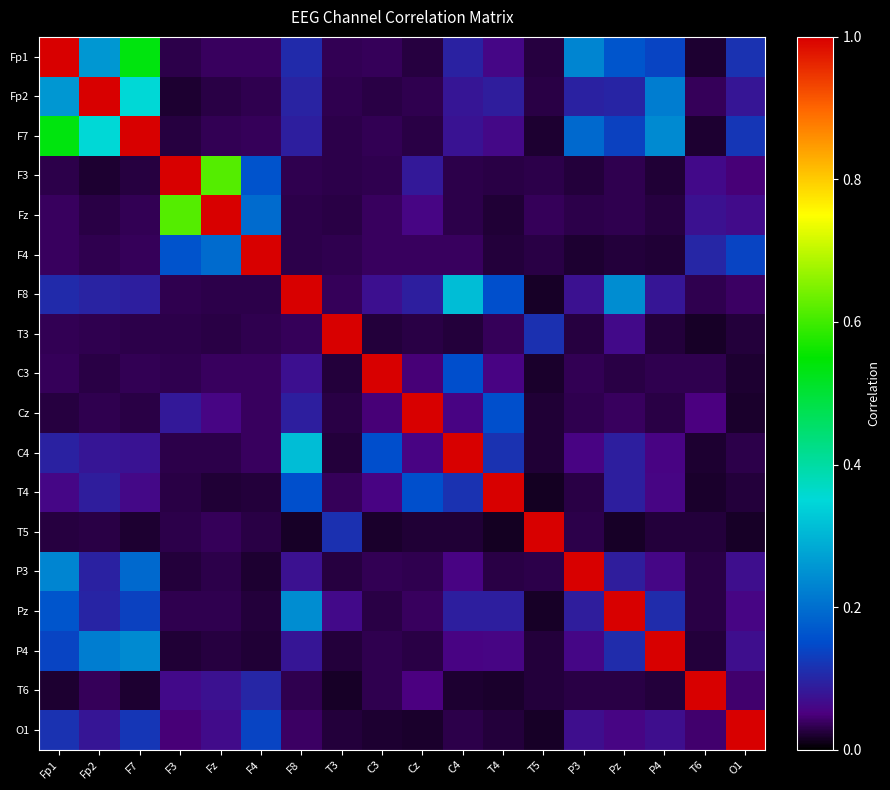

Reading left to right, transcribe all the data shown in this chart.

Fp1: Fp1=1.0	Fp2=0.3	F7=0.5	F3=0.0	Fz=0.0	F4=0.0	F8=0.1	T3=0.0	C3=0.0	Cz=0.0	C4=0.1	T4=0.1	T5=0.0	P3=0.2	Pz=0.2	P4=0.1	T6=0.0	O1=0.1
Fp2: Fp1=0.3	Fp2=1.0	F7=0.4	F3=0.0	Fz=0.0	F4=0.0	F8=0.1	T3=0.0	C3=0.0	Cz=0.0	C4=0.1	T4=0.1	T5=0.0	P3=0.1	Pz=0.1	P4=0.2	T6=0.0	O1=0.1
F7: Fp1=0.5	Fp2=0.4	F7=1.0	F3=0.0	Fz=0.0	F4=0.0	F8=0.1	T3=0.0	C3=0.0	Cz=0.0	C4=0.1	T4=0.1	T5=0.0	P3=0.2	Pz=0.1	P4=0.2	T6=0.0	O1=0.1
F3: Fp1=0.0	Fp2=0.0	F7=0.0	F3=1.0	Fz=0.6	F4=0.2	F8=0.0	T3=0.0	C3=0.0	Cz=0.1	C4=0.0	T4=0.0	T5=0.0	P3=0.0	Pz=0.0	P4=0.0	T6=0.1	O1=0.0
Fz: Fp1=0.0	Fp2=0.0	F7=0.0	F3=0.6	Fz=1.0	F4=0.2	F8=0.0	T3=0.0	C3=0.0	Cz=0.1	C4=0.0	T4=0.0	T5=0.0	P3=0.0	Pz=0.0	P4=0.0	T6=0.1	O1=0.1
F4: Fp1=0.0	Fp2=0.0	F7=0.0	F3=0.2	Fz=0.2	F4=1.0	F8=0.0	T3=0.0	C3=0.0	Cz=0.0	C4=0.0	T4=0.0	T5=0.0	P3=0.0	Pz=0.0	P4=0.0	T6=0.1	O1=0.1
F8: Fp1=0.1	Fp2=0.1	F7=0.1	F3=0.0	Fz=0.0	F4=0.0	F8=1.0	T3=0.0	C3=0.1	Cz=0.1	C4=0.3	T4=0.2	T5=0.0	P3=0.1	Pz=0.2	P4=0.1	T6=0.0	O1=0.0
T3: Fp1=0.0	Fp2=0.0	F7=0.0	F3=0.0	Fz=0.0	F4=0.0	F8=0.0	T3=1.0	C3=0.0	Cz=0.0	C4=0.0	T4=0.0	T5=0.1	P3=0.0	Pz=0.1	P4=0.0	T6=0.0	O1=0.0
C3: Fp1=0.0	Fp2=0.0	F7=0.0	F3=0.0	Fz=0.0	F4=0.0	F8=0.1	T3=0.0	C3=1.0	Cz=0.0	C4=0.2	T4=0.1	T5=0.0	P3=0.0	Pz=0.0	P4=0.0	T6=0.0	O1=0.0
Cz: Fp1=0.0	Fp2=0.0	F7=0.0	F3=0.1	Fz=0.1	F4=0.0	F8=0.1	T3=0.0	C3=0.0	Cz=1.0	C4=0.1	T4=0.2	T5=0.0	P3=0.0	Pz=0.0	P4=0.0	T6=0.1	O1=0.0
C4: Fp1=0.1	Fp2=0.1	F7=0.1	F3=0.0	Fz=0.0	F4=0.0	F8=0.3	T3=0.0	C3=0.2	Cz=0.1	C4=1.0	T4=0.1	T5=0.0	P3=0.1	Pz=0.1	P4=0.1	T6=0.0	O1=0.0
T4: Fp1=0.1	Fp2=0.1	F7=0.1	F3=0.0	Fz=0.0	F4=0.0	F8=0.2	T3=0.0	C3=0.1	Cz=0.2	C4=0.1	T4=1.0	T5=0.0	P3=0.0	Pz=0.1	P4=0.1	T6=0.0	O1=0.0
T5: Fp1=0.0	Fp2=0.0	F7=0.0	F3=0.0	Fz=0.0	F4=0.0	F8=0.0	T3=0.1	C3=0.0	Cz=0.0	C4=0.0	T4=0.0	T5=1.0	P3=0.0	Pz=0.0	P4=0.0	T6=0.0	O1=0.0
P3: Fp1=0.2	Fp2=0.1	F7=0.2	F3=0.0	Fz=0.0	F4=0.0	F8=0.1	T3=0.0	C3=0.0	Cz=0.0	C4=0.1	T4=0.0	T5=0.0	P3=1.0	Pz=0.1	P4=0.1	T6=0.0	O1=0.1
Pz: Fp1=0.2	Fp2=0.1	F7=0.1	F3=0.0	Fz=0.0	F4=0.0	F8=0.2	T3=0.1	C3=0.0	Cz=0.0	C4=0.1	T4=0.1	T5=0.0	P3=0.1	Pz=1.0	P4=0.1	T6=0.0	O1=0.1
P4: Fp1=0.1	Fp2=0.2	F7=0.2	F3=0.0	Fz=0.0	F4=0.0	F8=0.1	T3=0.0	C3=0.0	Cz=0.0	C4=0.1	T4=0.1	T5=0.0	P3=0.1	Pz=0.1	P4=1.0	T6=0.0	O1=0.1
T6: Fp1=0.0	Fp2=0.0	F7=0.0	F3=0.1	Fz=0.1	F4=0.1	F8=0.0	T3=0.0	C3=0.0	Cz=0.1	C4=0.0	T4=0.0	T5=0.0	P3=0.0	Pz=0.0	P4=0.0	T6=1.0	O1=0.0
O1: Fp1=0.1	Fp2=0.1	F7=0.1	F3=0.0	Fz=0.1	F4=0.1	F8=0.0	T3=0.0	C3=0.0	Cz=0.0	C4=0.0	T4=0.0	T5=0.0	P3=0.1	Pz=0.1	P4=0.1	T6=0.0	O1=1.0